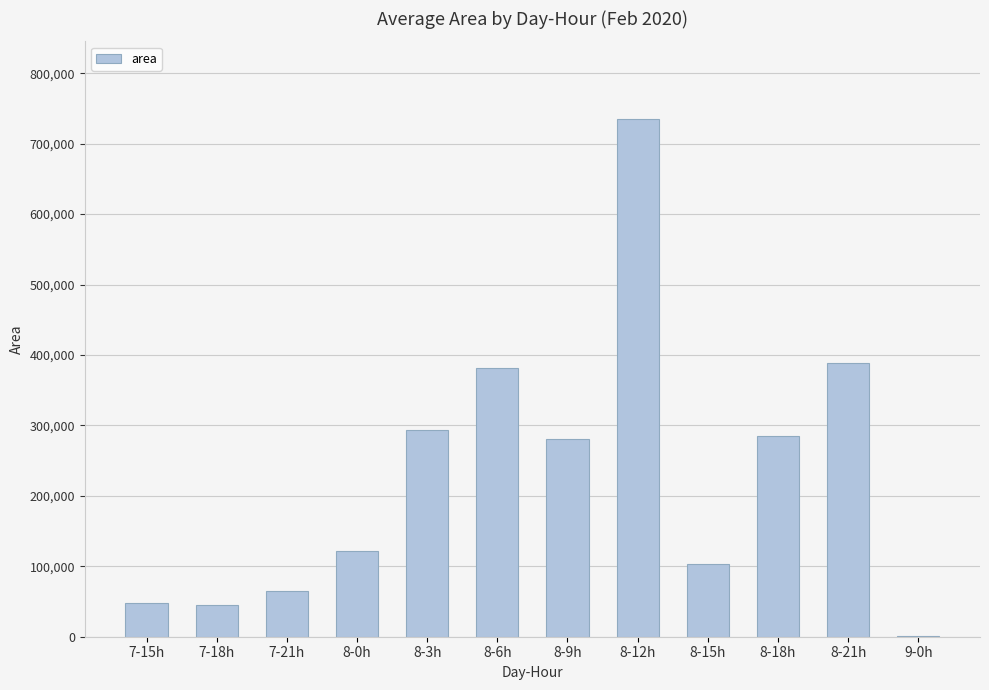

Which has a higher value, 8-3h or 8-15h?

8-3h